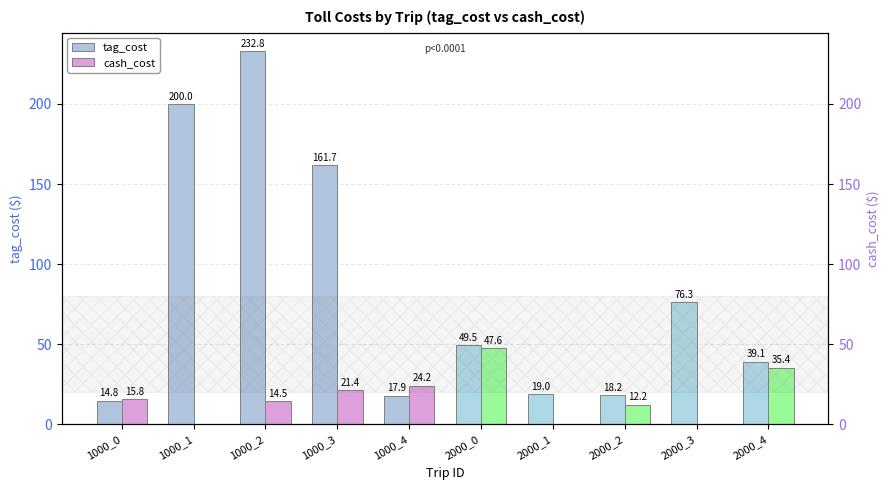

Where is cash_cost nearest to the value 23?

1000_4